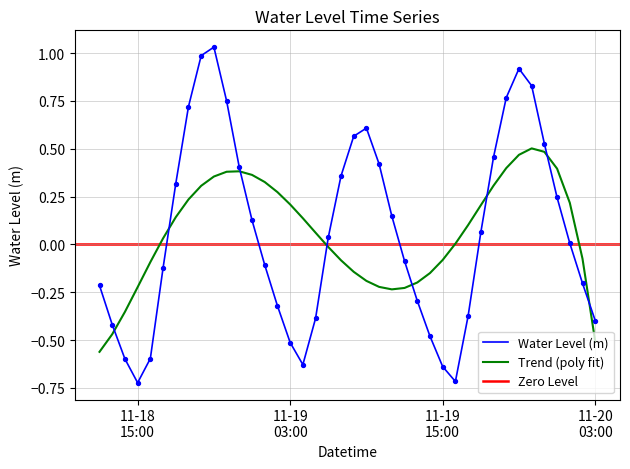

What is the change in value from 2024-11-19 06:00:00 to 2024-11-19 07:00:00?

+0.3